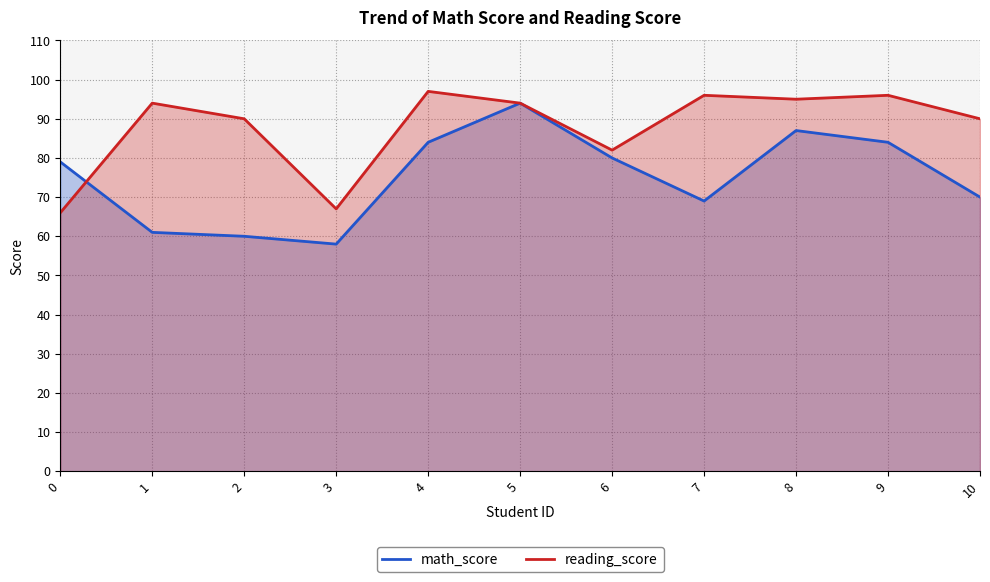

What is the average value of the reading_score series?

88